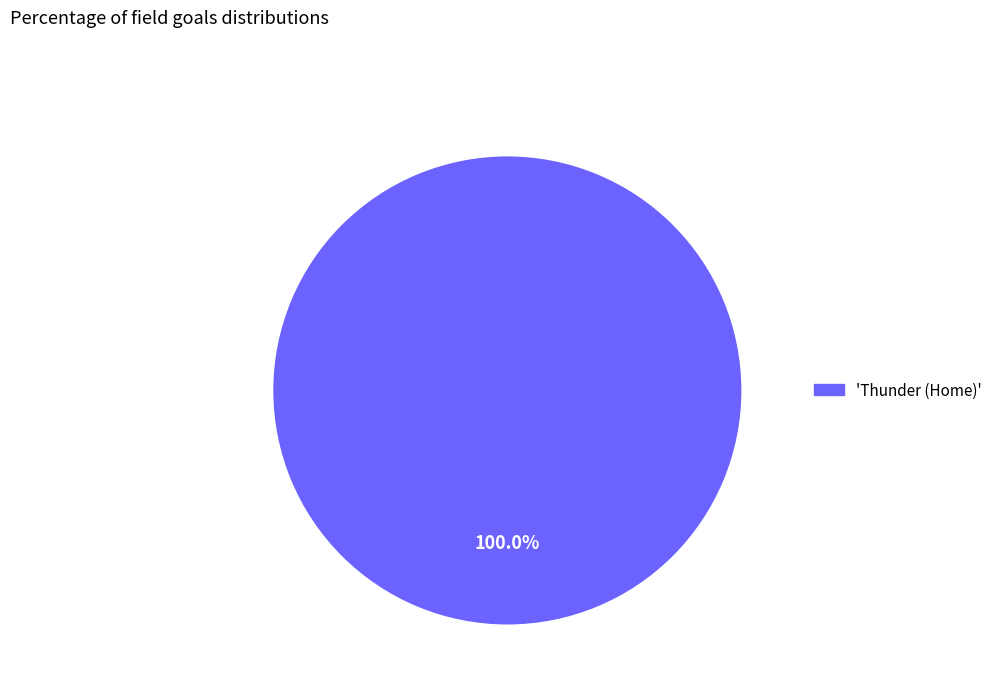

Is there a majority slice in this chart?

Yes